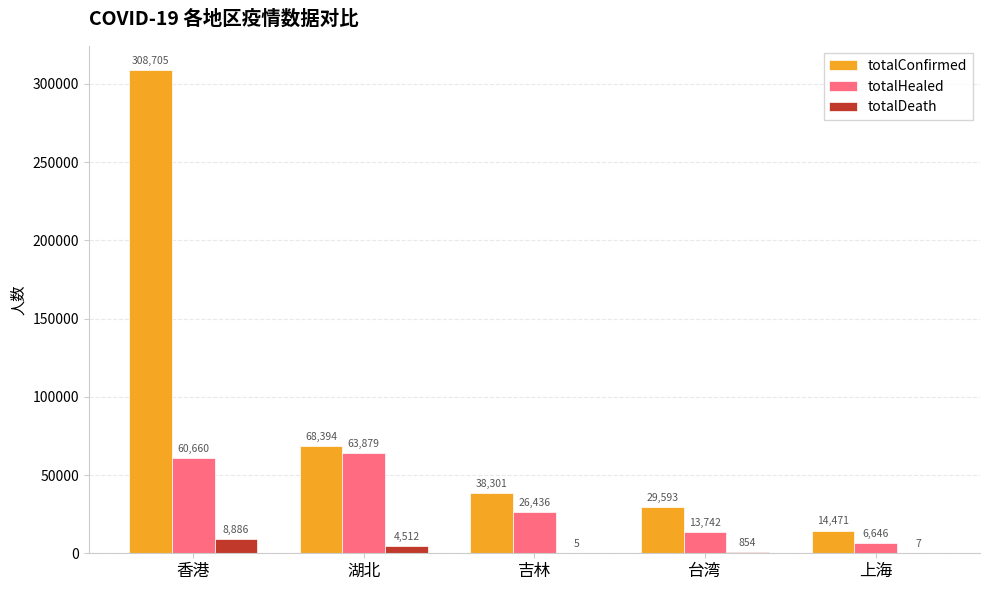

What is the approximate value of totalHealed at 台湾?

13742